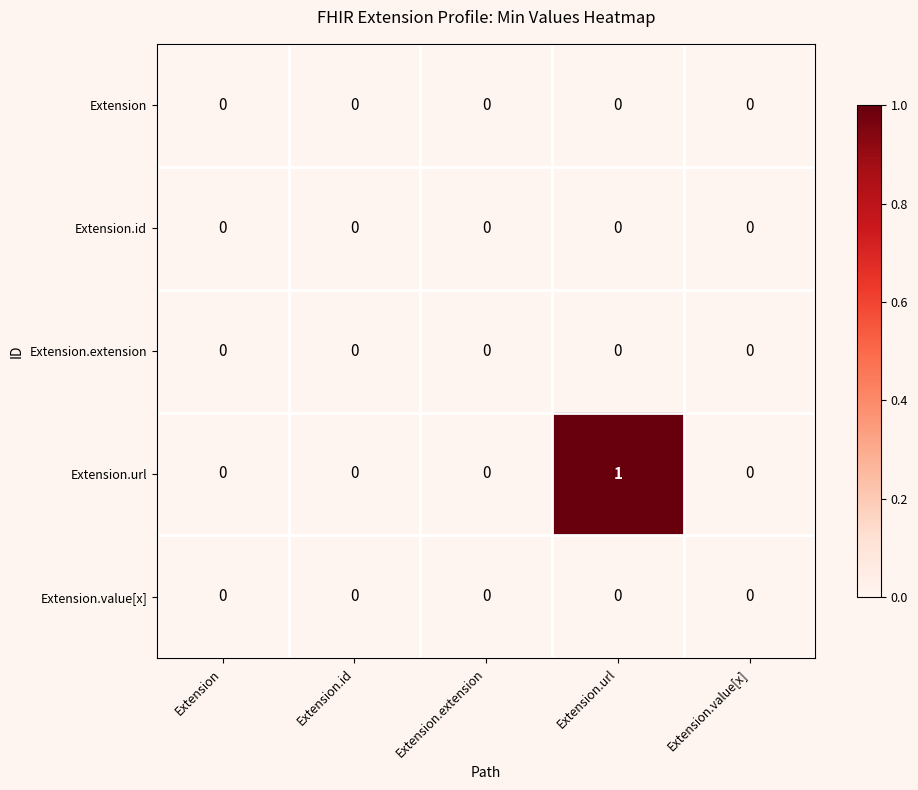

At which category is the sum across all series the highest?

Extension.url